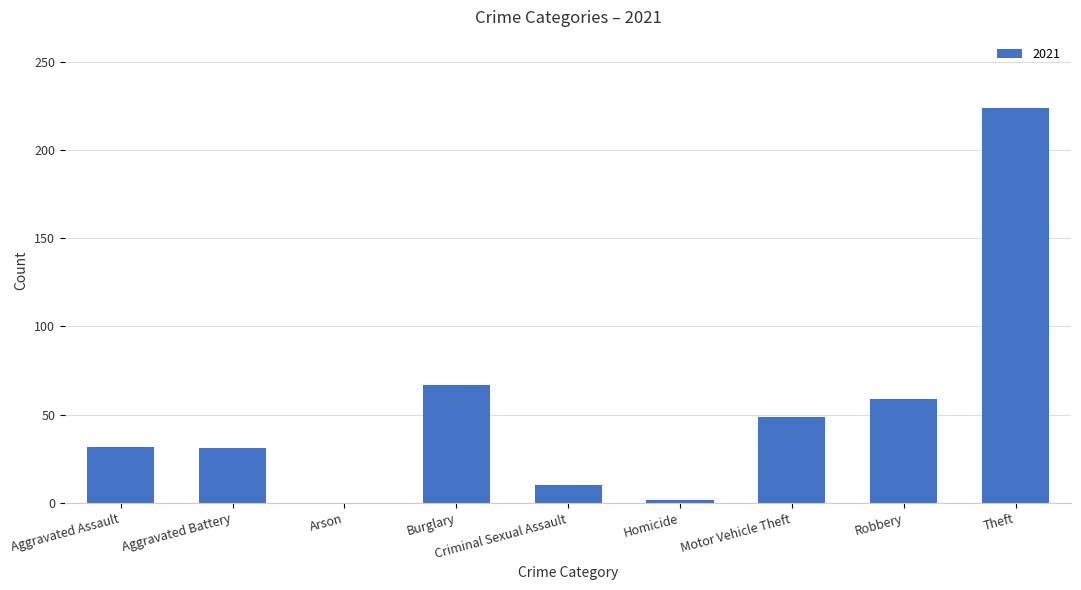

What is the change in value from Aggravated Assault to Arson?

-32